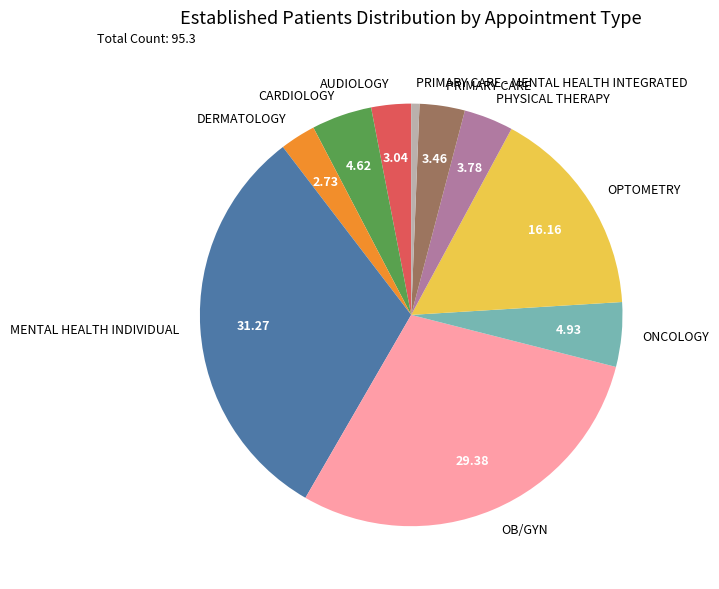

Is there any slice that represents more than half of the pie?

No